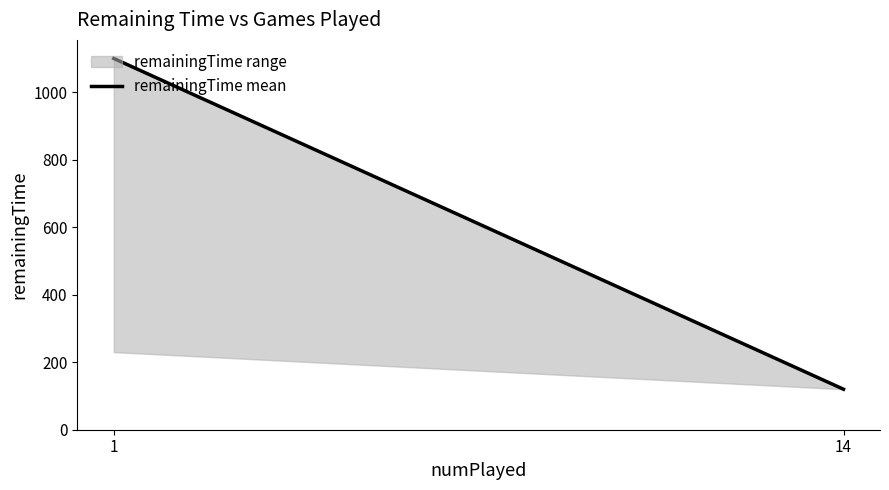

Rank the categories by value from lowest to highest.

14, 1